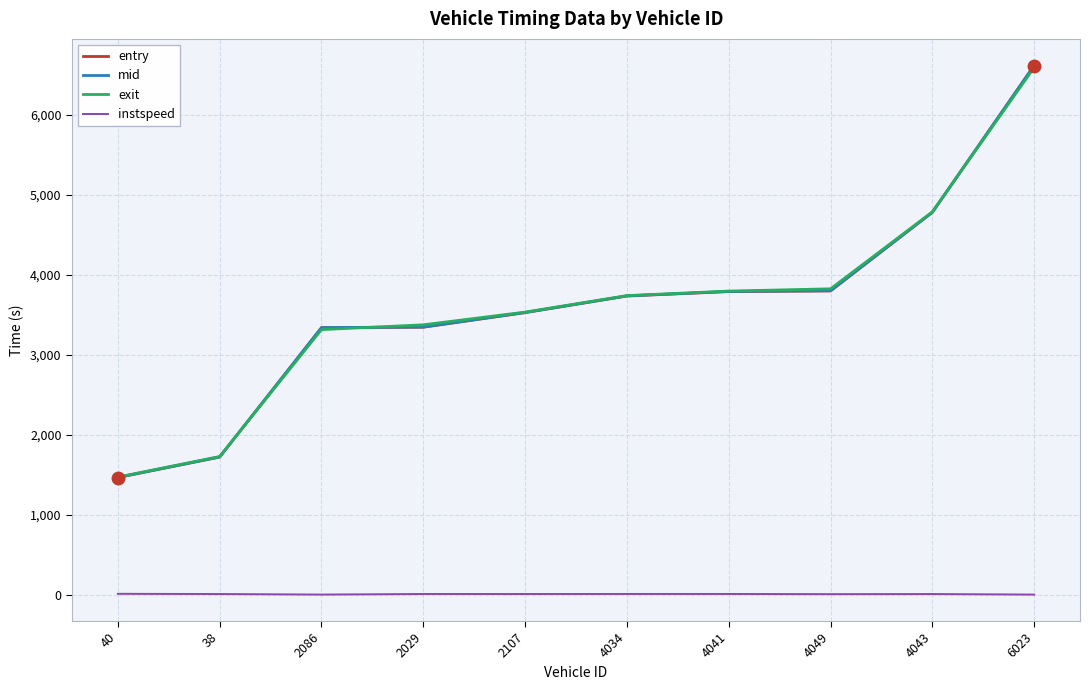

The value of mid at 6023 is 10112.6. True or false?

False